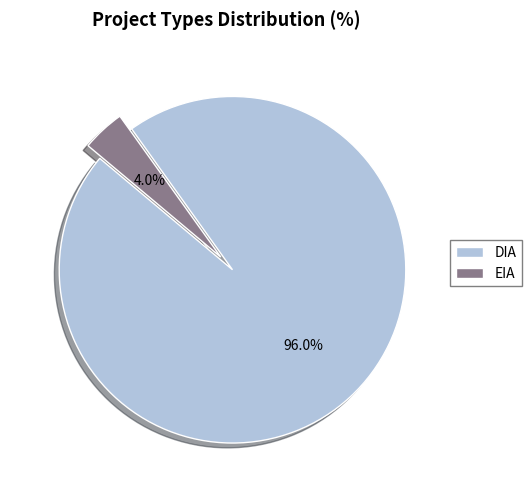

Is the sum of EIA and DIA greater than half?

Yes